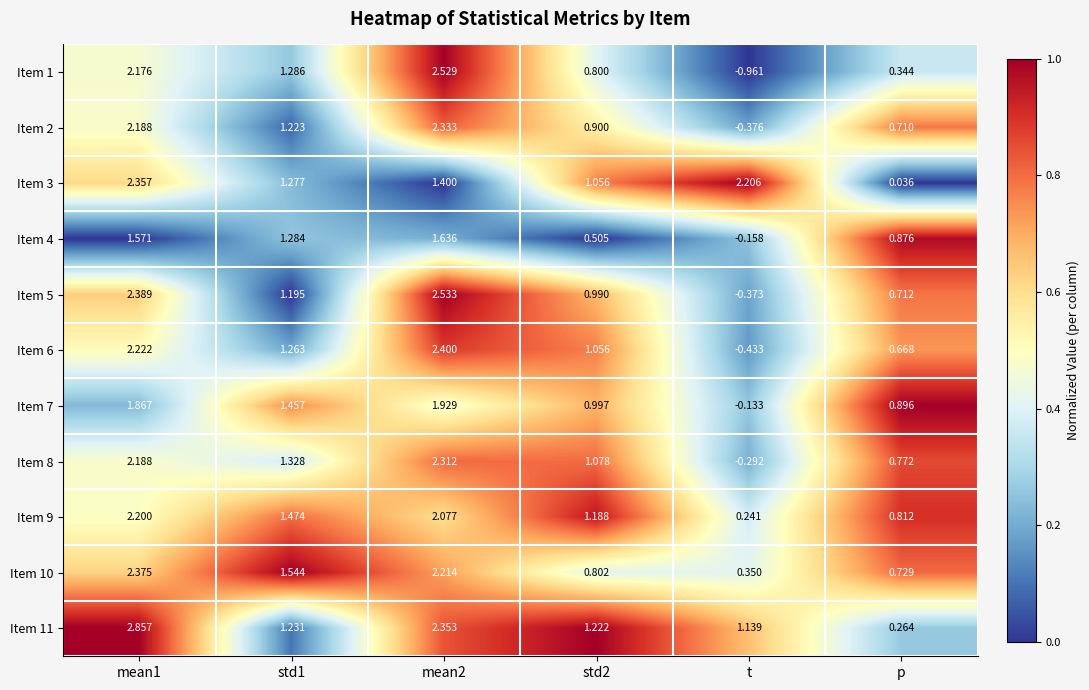

Which category has the lowest value in the Item 8 series?

t